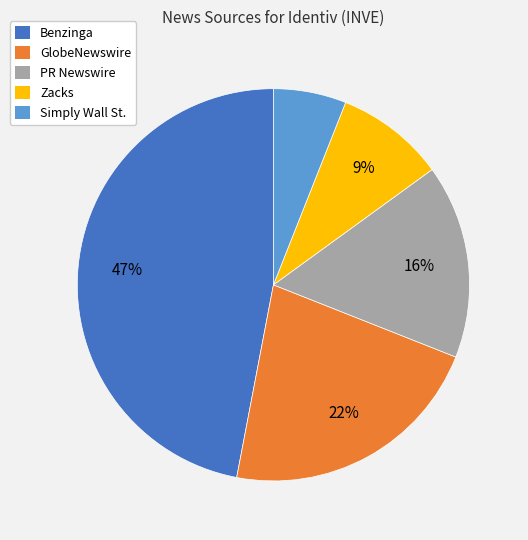

Combined, do PR Newswire and Simply Wall St. account for over 50%?

No